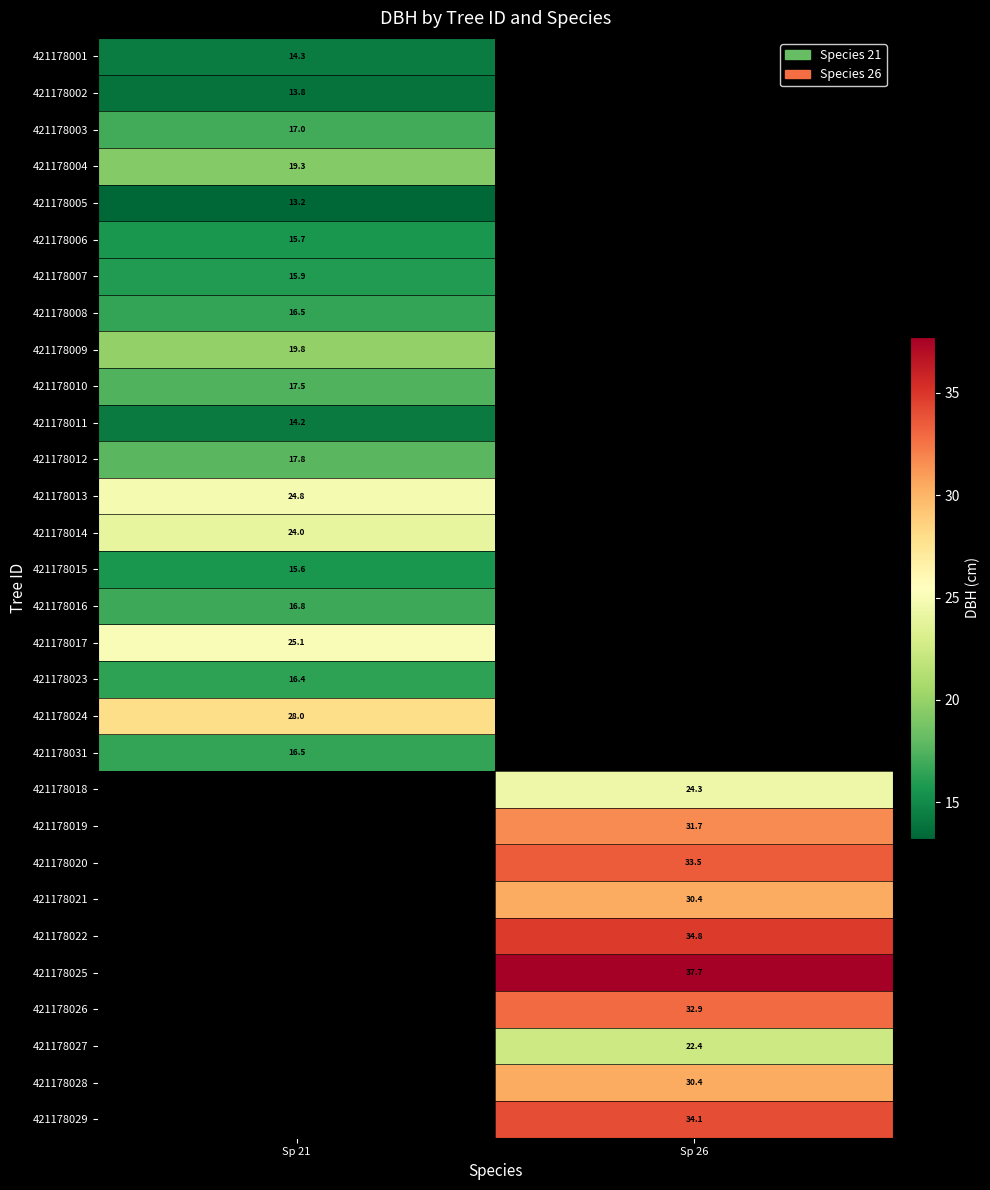

Which series has the largest total across all categories?

21